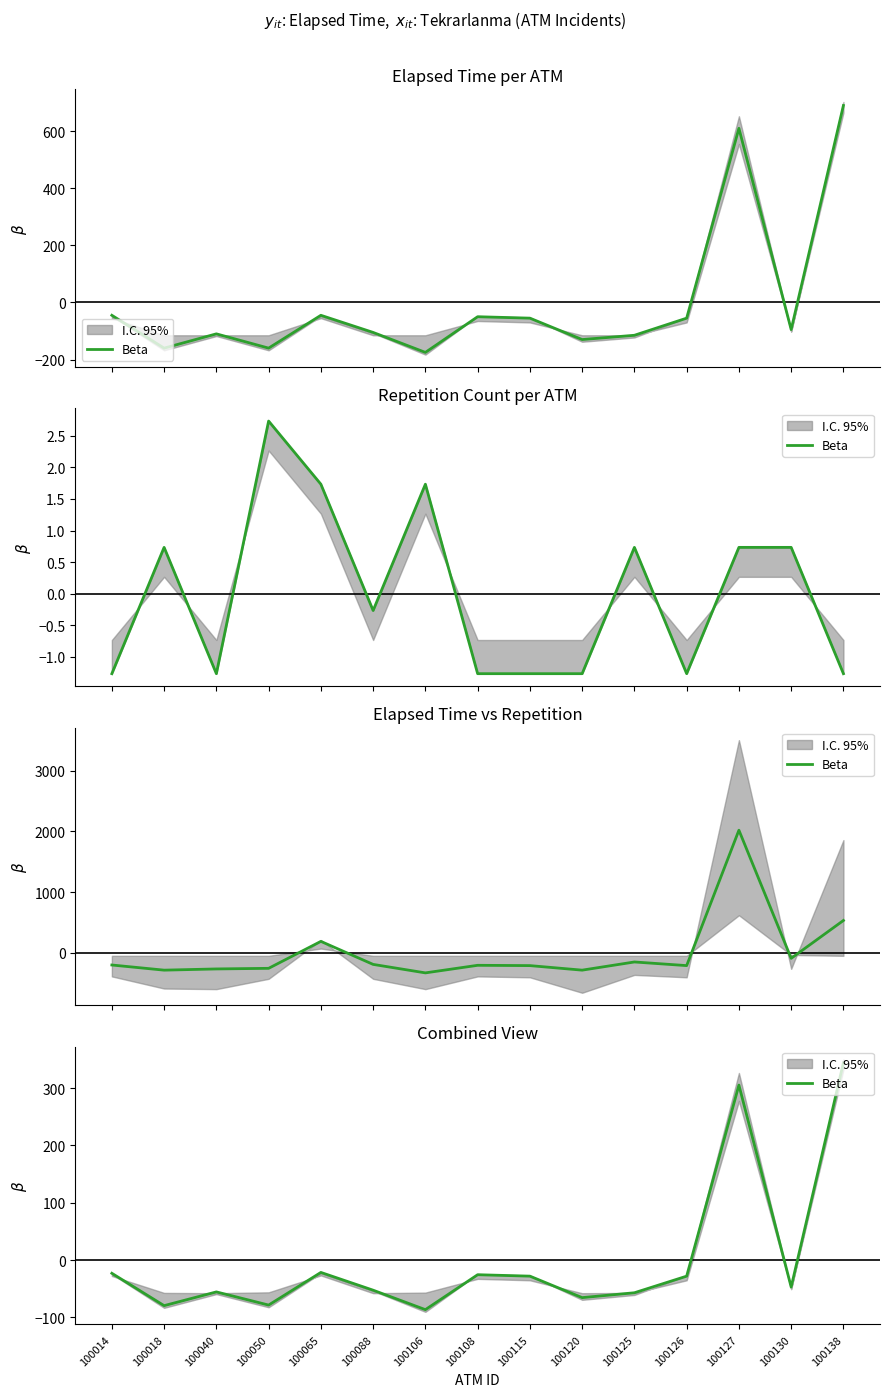

Rank the categories by value from lowest to highest.

100106, 100018, 100050, 100120, 100125, 100040, 100088, 100130, 100115, 100126, 100108, 100014, 100065, 100127, 100138